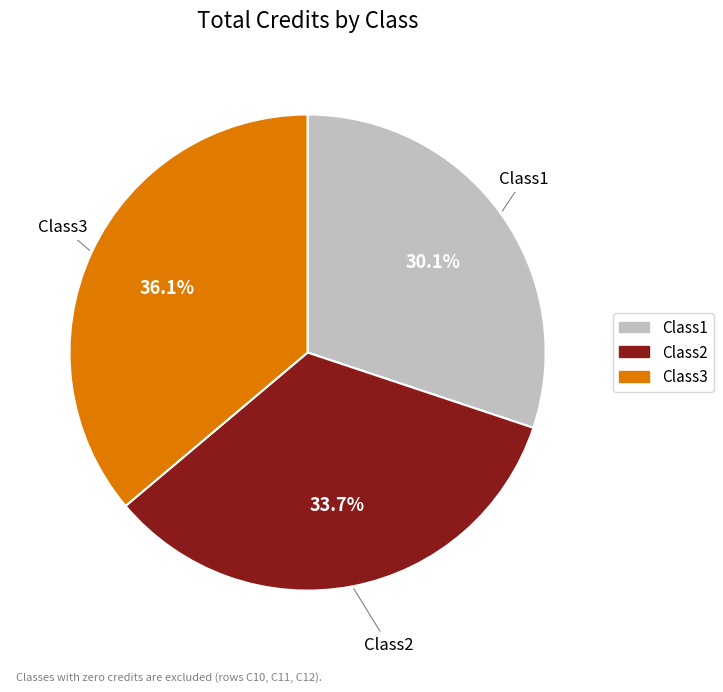

Is it true that Class1 is 23% of the pie?

False